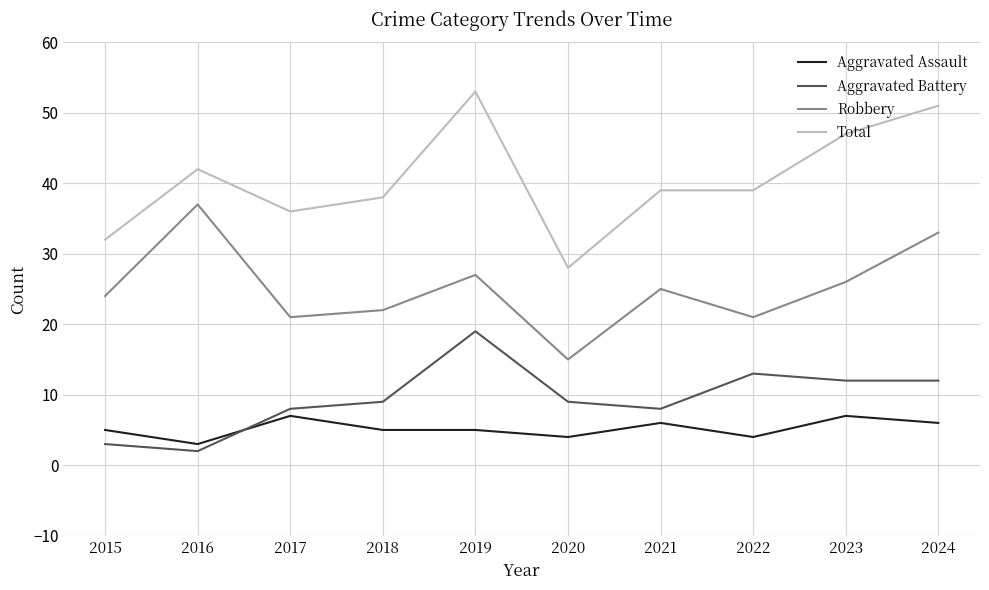

What is the difference between the maximum and minimum values in the Aggravated Battery series?

17